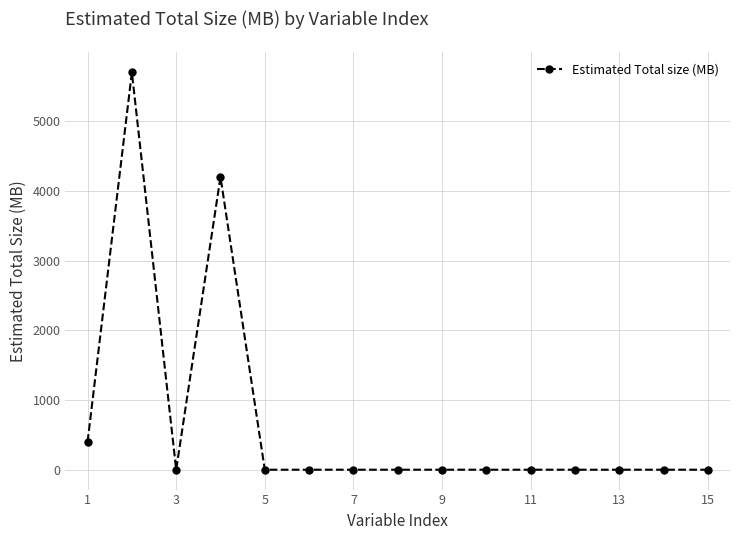

What is the difference between the second highest and minimum values?

4200